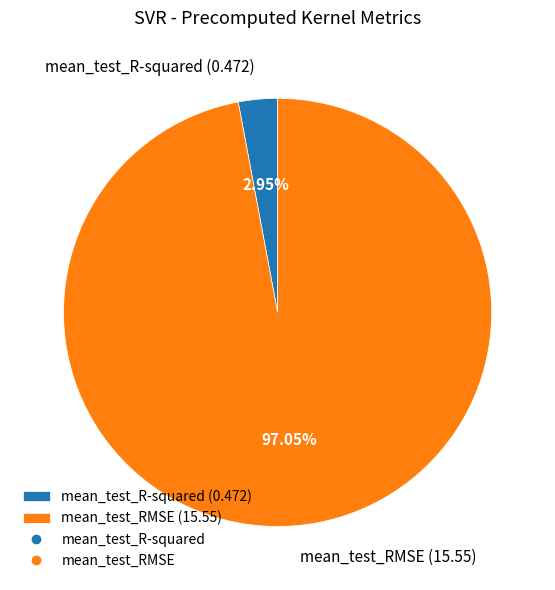

What percentage is the mean_test_R-squared slice, to the nearest percent?

3%